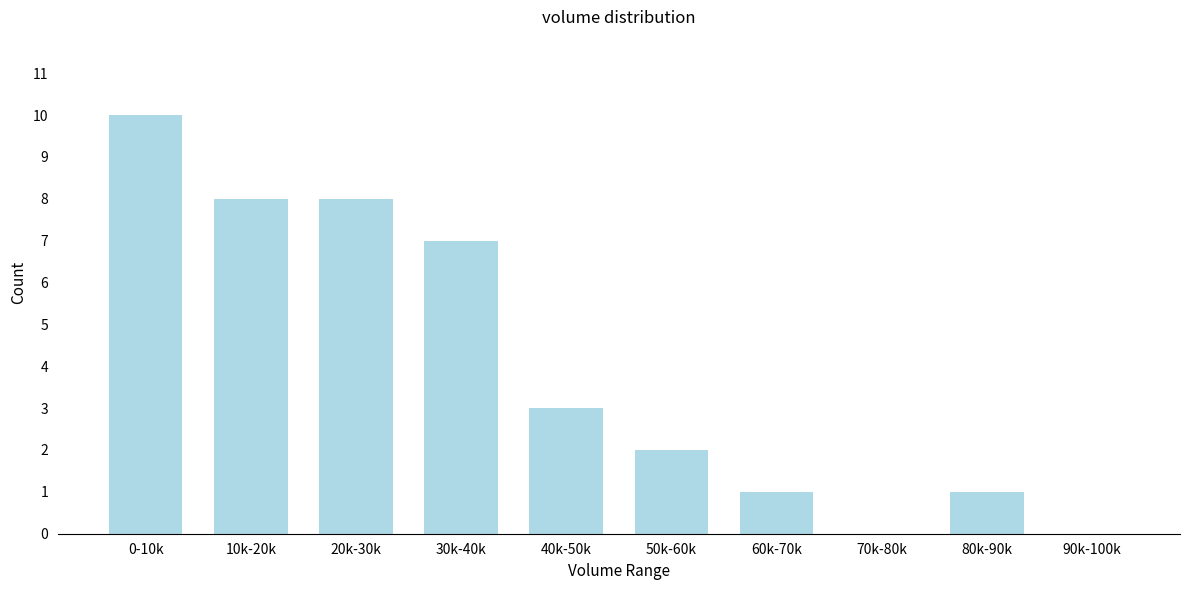

Reading left to right, what are all the values shown in this chart?

0-10k=10	10k-20k=8	20k-30k=8	30k-40k=7	40k-50k=3	50k-60k=2	60k-70k=1	70k-80k=0	80k-90k=1	90k-100k=0